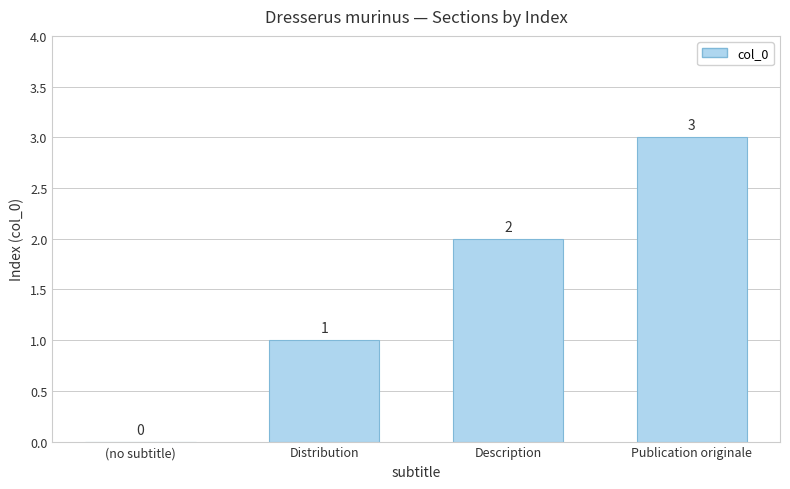

The value at (no subtitle) is -2. True or false?

False